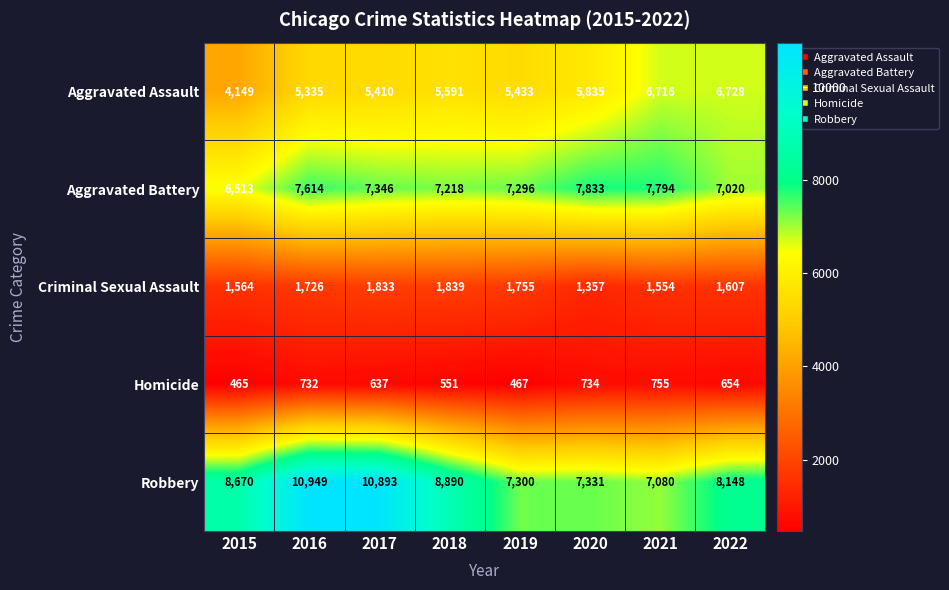

What is the spread (max minus min) of values at 2021?

7039